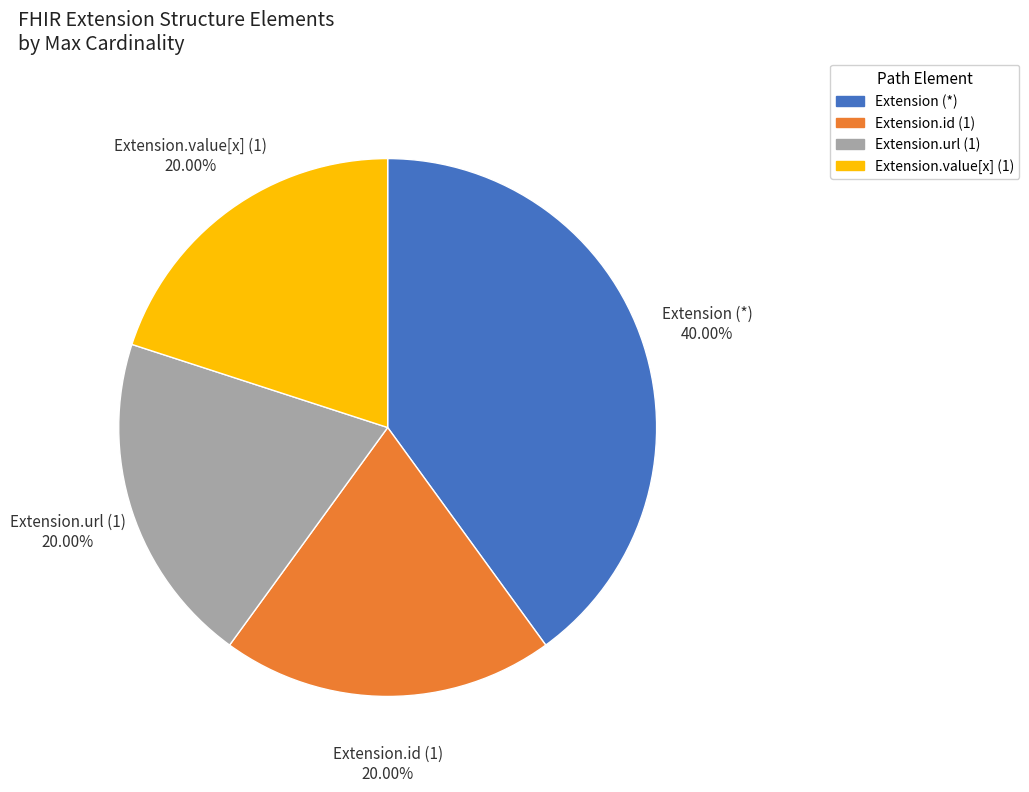

Is there a majority slice in this chart?

No